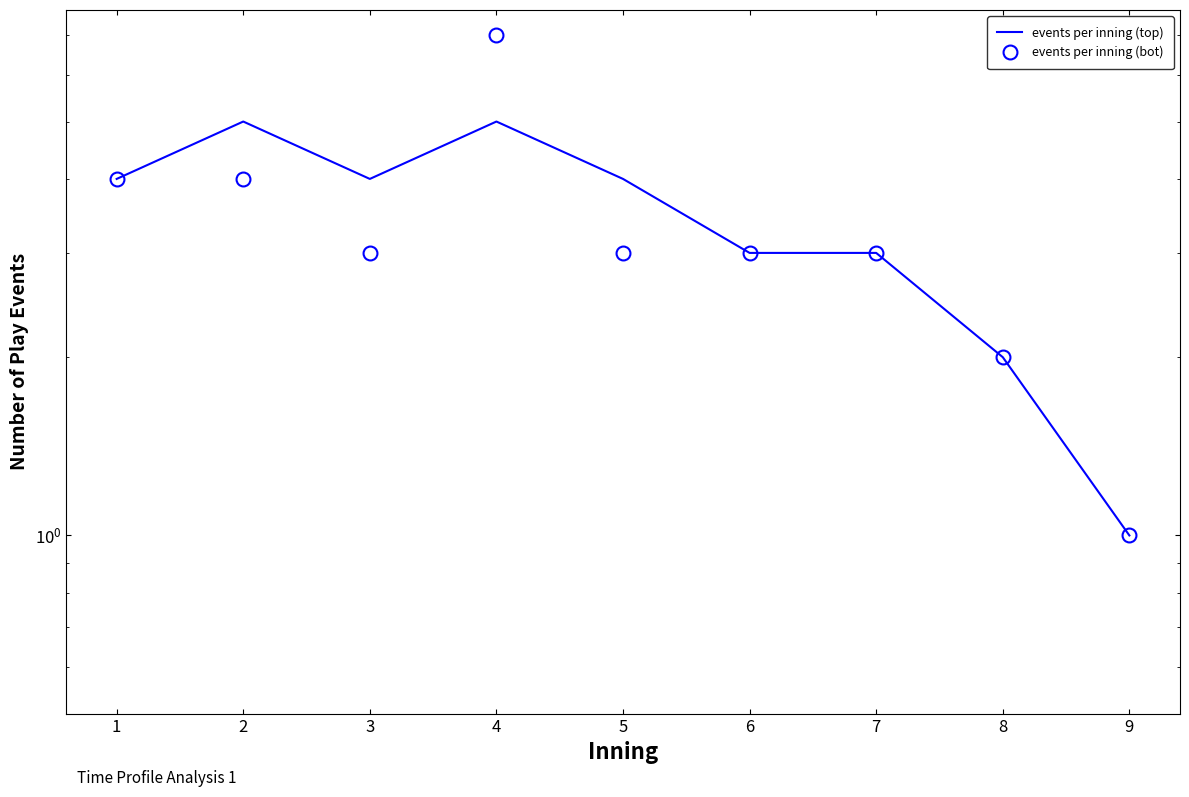

Is this an area chart (filled region under the line)?

No